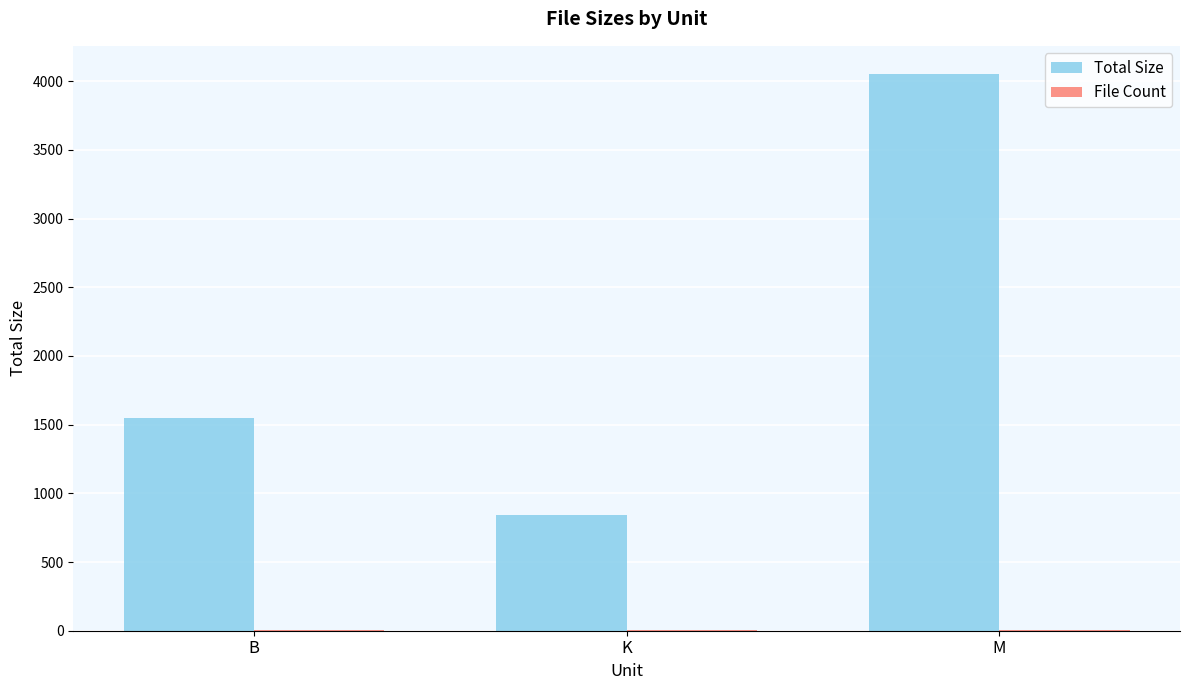

True or false: Total Size has a value of 842.3 at K.

True